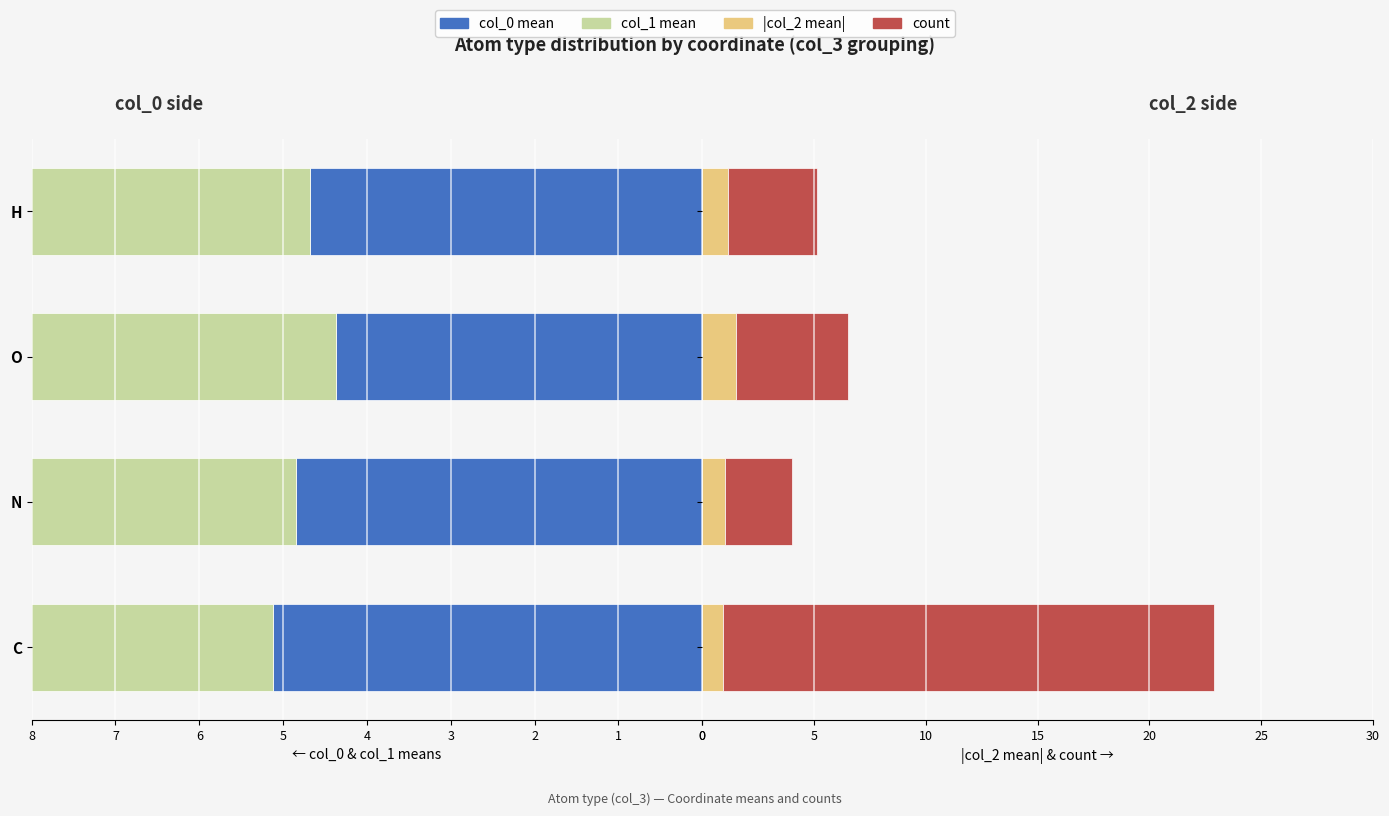

The col_0 mean series shows 6.7 at 1. True or false?

False